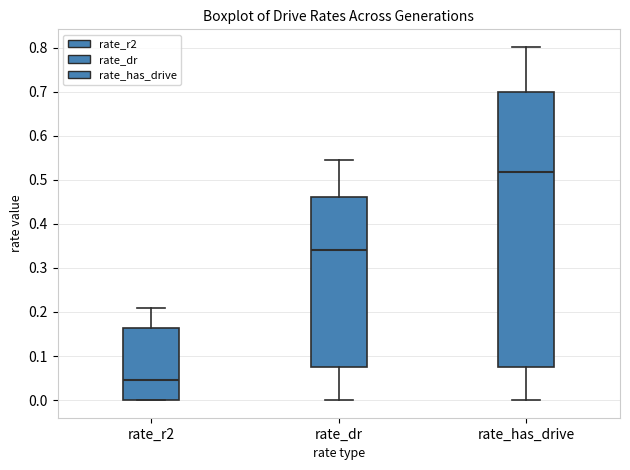

Where is the lower edge of the box for rate_has_drive on the y-axis? The values are not printed on the chart, so give them approximately, as read against the axis.

0.08